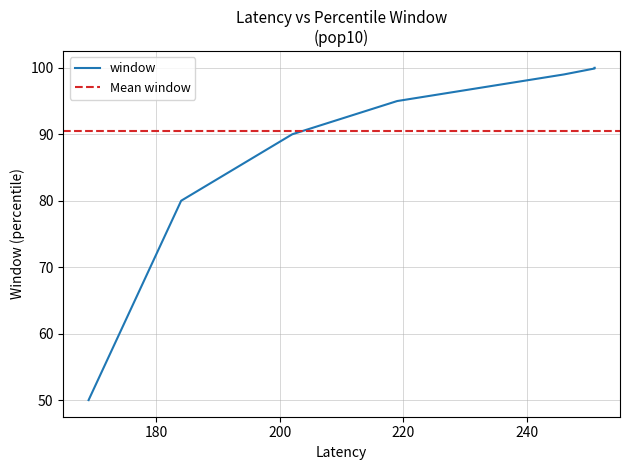

Is it true that the value at 251 is 99.9?

True